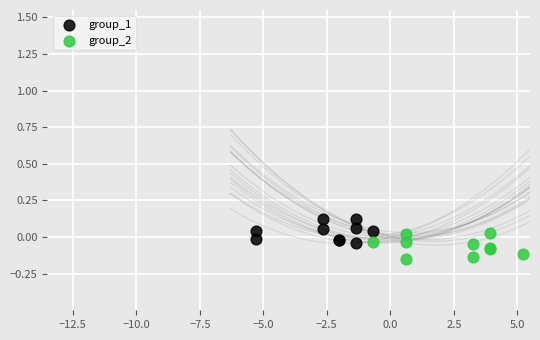

Which series contains the highest Y value?

group_1